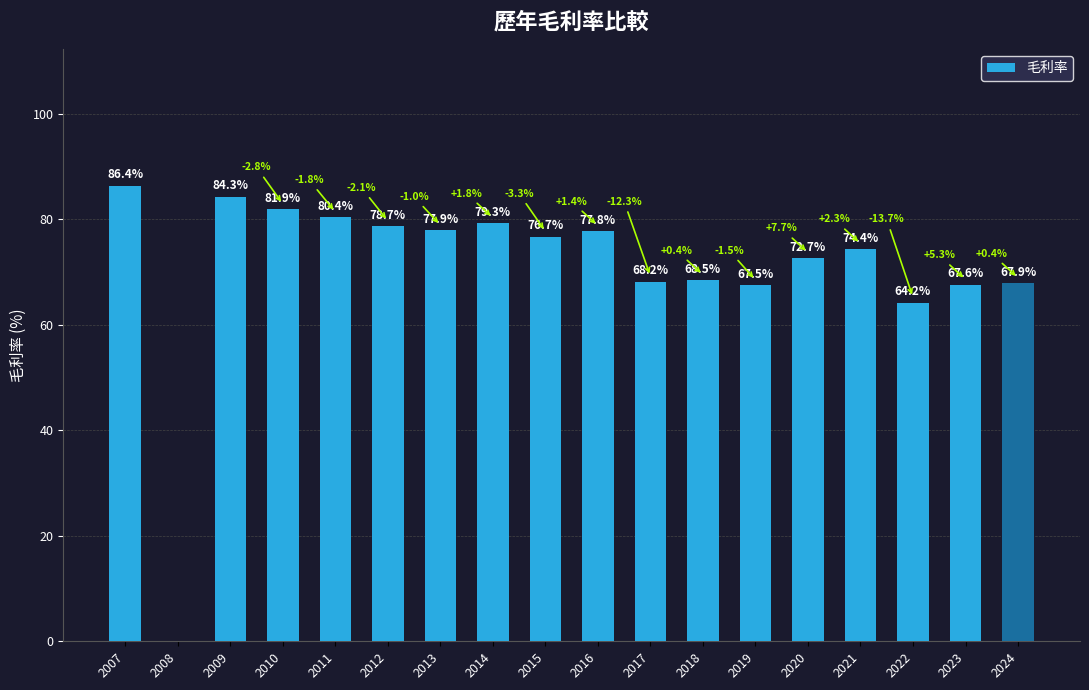

What value does the data have at 2009?

84.3